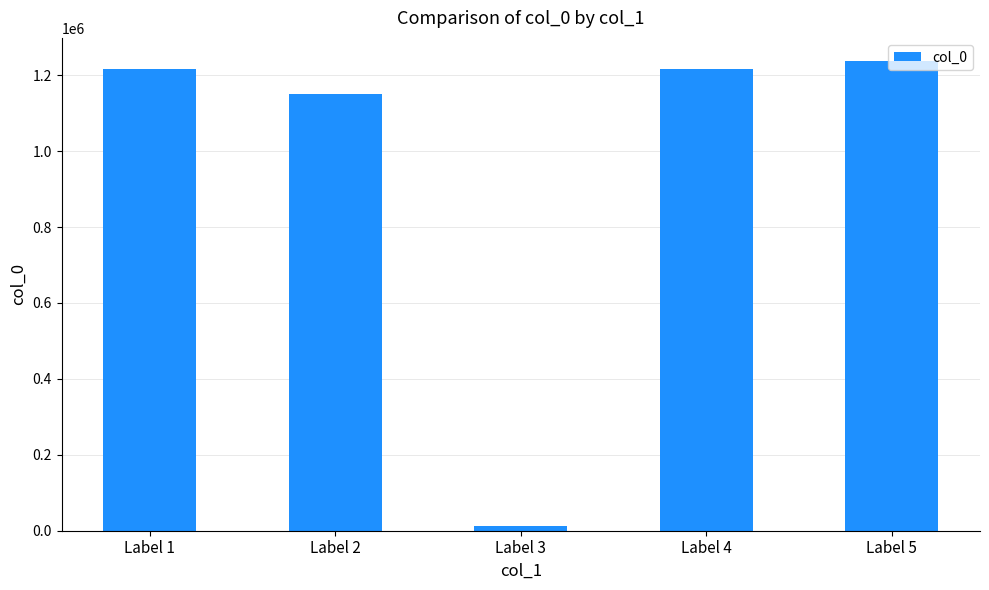

What is the ratio of the value at Label 2 to the value at Label 1?

0.9